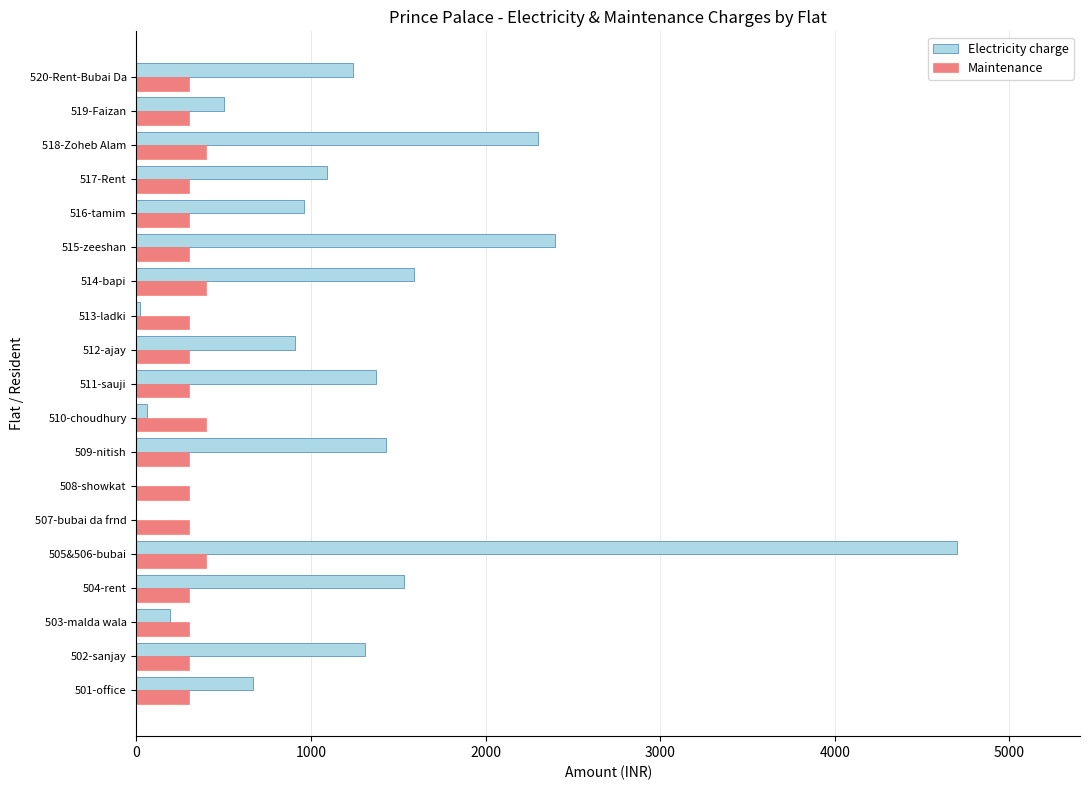

Is the value of Maintenance at 508-showkat greater than the value of Electricity charge at 510-choudhury?

Yes